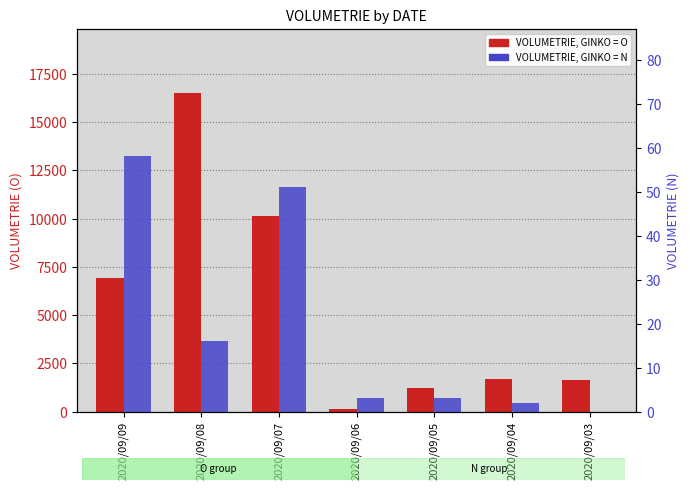

Which series has the widest spread of values?

O (GINKO)